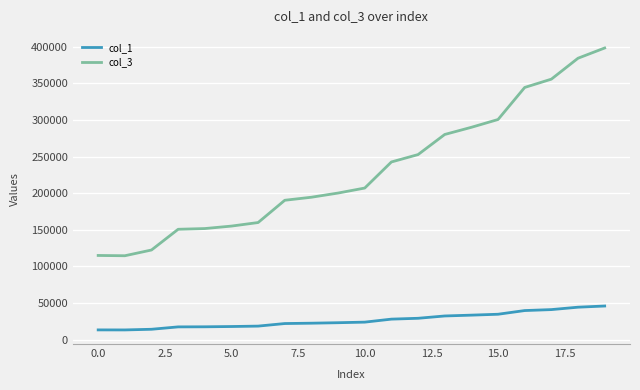

True or false: col_1 and col_3 intersect in this chart.

False